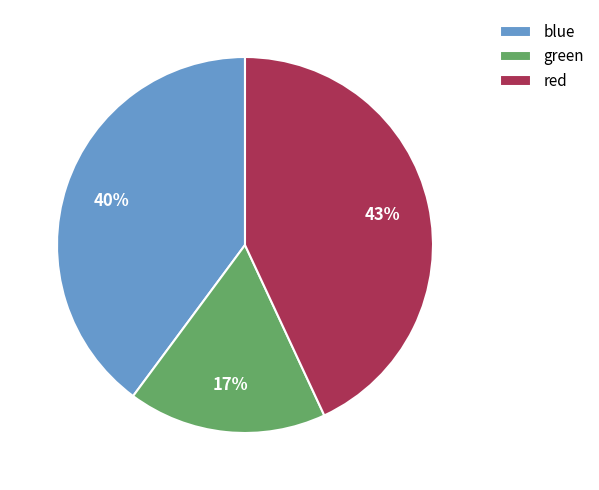

Which category has the biggest portion of the pie?

red